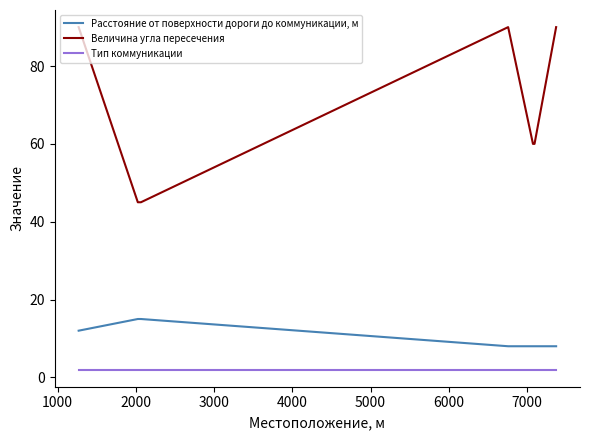

Rank the series by their maximum value, from lowest to highest.

Тип коммуникации, Расстояние от поверхности дороги до коммуникации, м, Величина угла пересечения